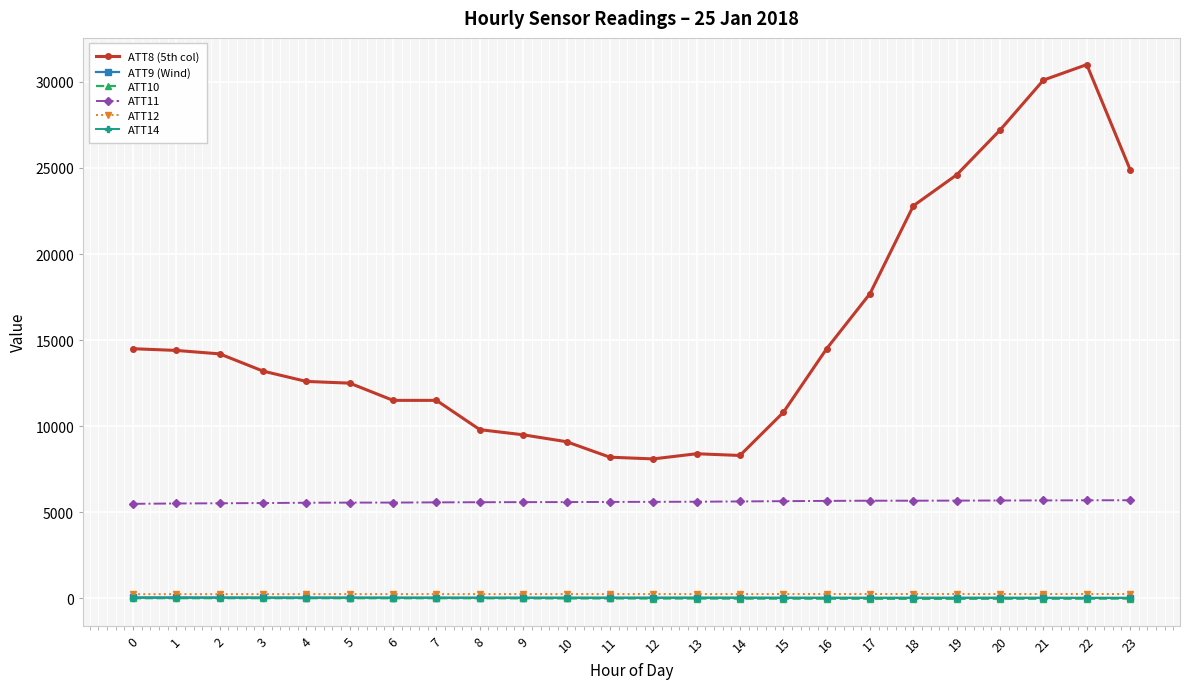

What is the difference between the ATT12 values at 13 and 8?

1.2